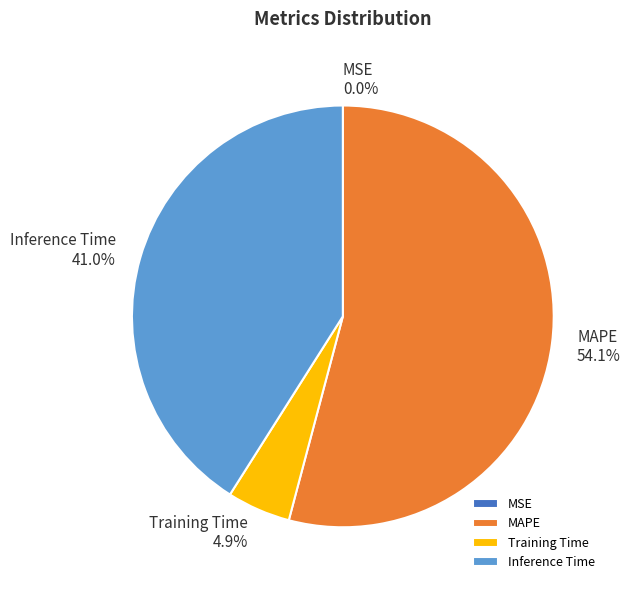

Combined, what portion of the pie is Inference Time and Training Time?

45.9%